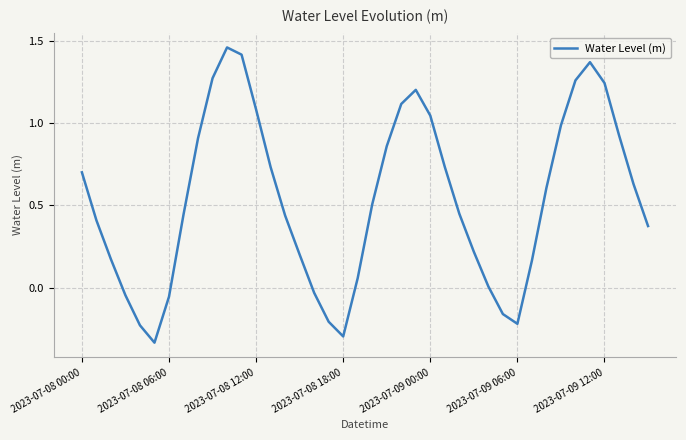

How many interior local peaks (higher than both neighbors) does the data have?

3